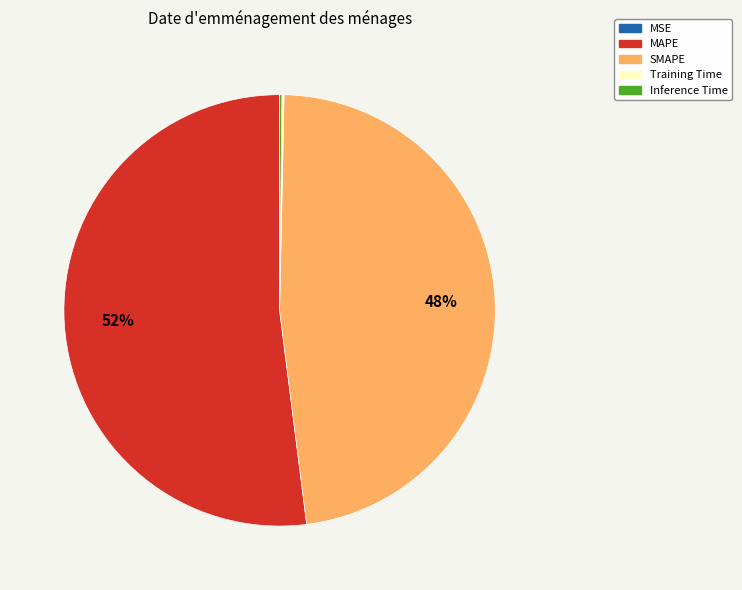

Is MAPE the majority of the pie?

Yes